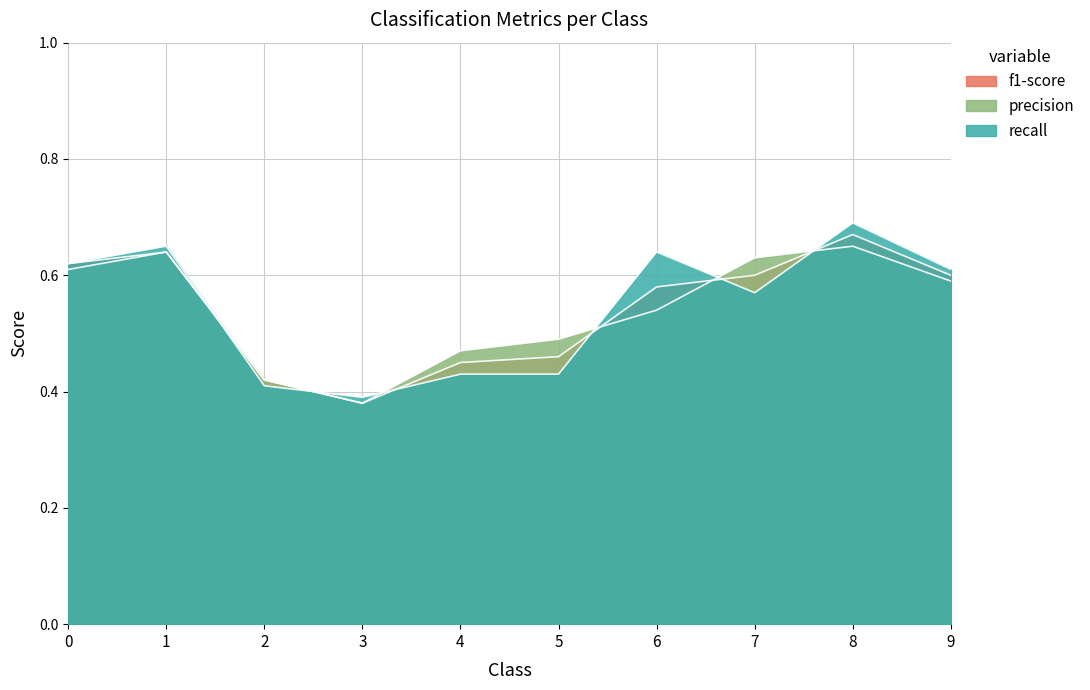

How many lines are shown in the chart?

3